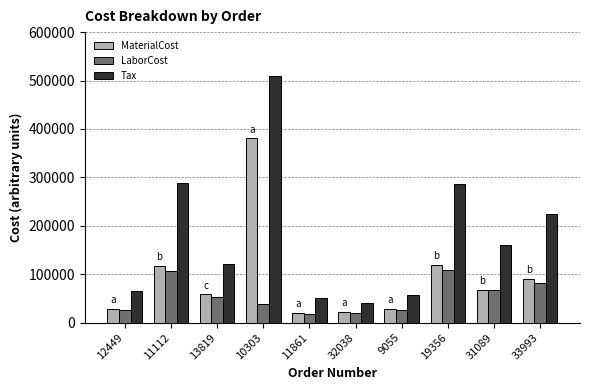

Which series has the largest total across all categories?

Tax